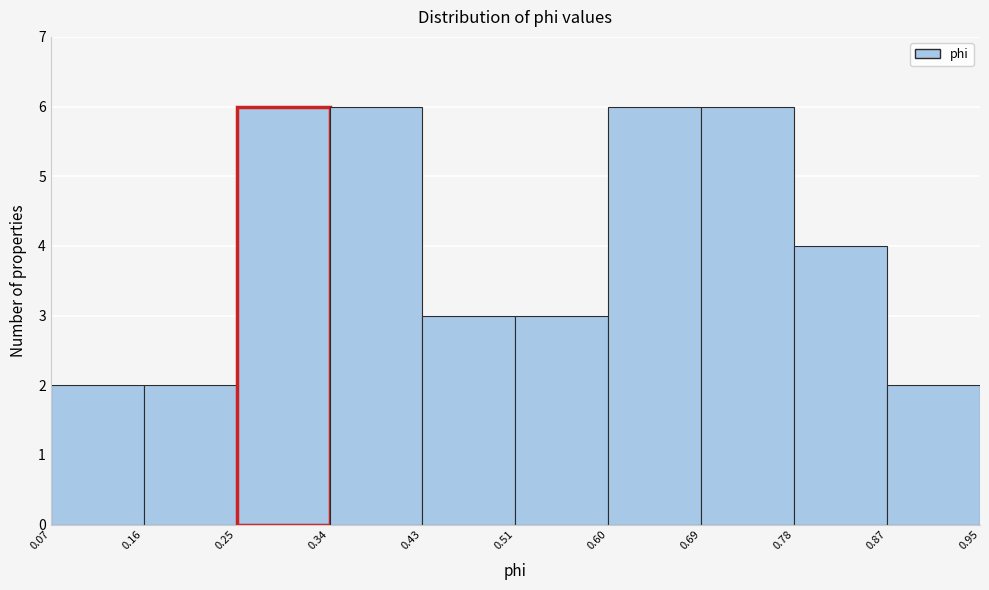

Reading left to right, transcribe this chart: for each bar, give the range it covers on the x-axis and its height. The values are not printed on the chart, so give them approximately, as read against the axis.

0.07 to 0.16: 2
0.16 to 0.25: 2
0.25 to 0.34: 6
0.34 to 0.43: 6
0.43 to 0.51: 3
0.51 to 0.60: 3
0.60 to 0.69: 6
0.69 to 0.78: 6
0.78 to 0.87: 4
0.87 to 0.95: 2